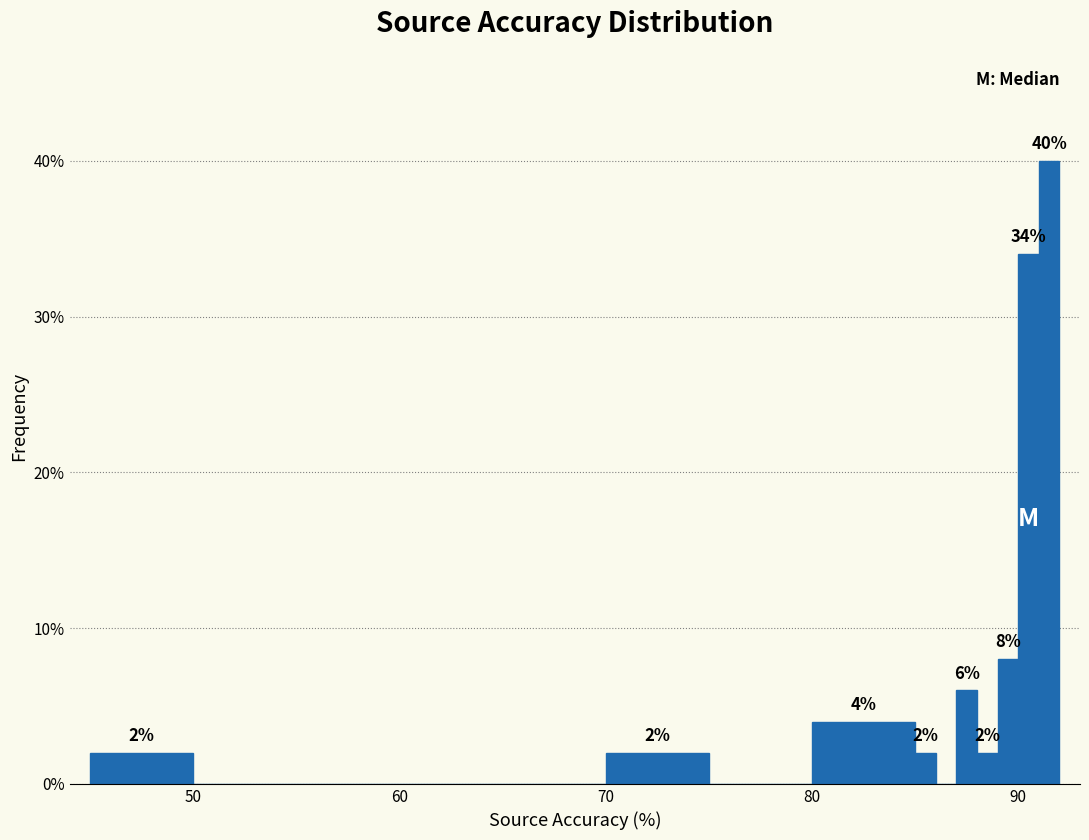

Around what value on the x-axis is the tallest bar? Give the approximate position of its centre, as read against the axis.

92